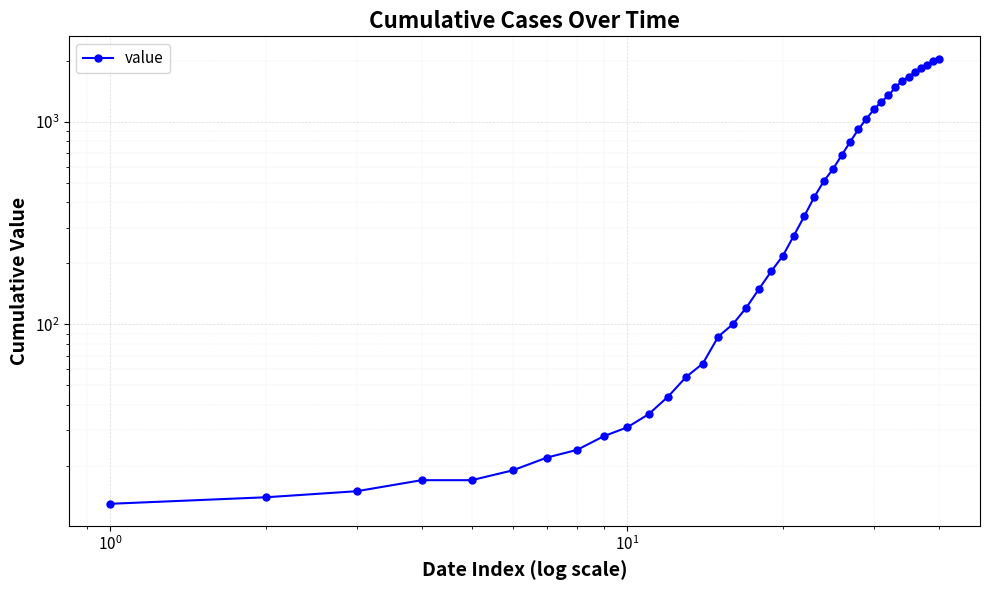

The chart shows a value of 62 at 11. True or false?

False